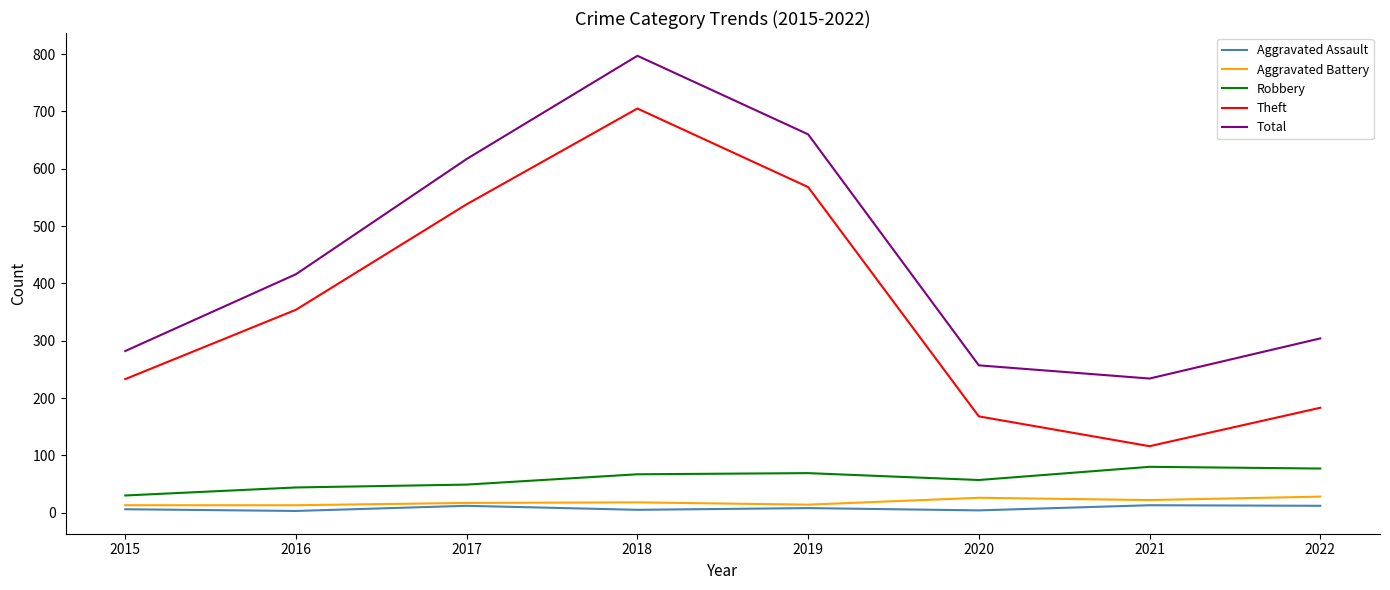

How many series are shown in this chart?

5